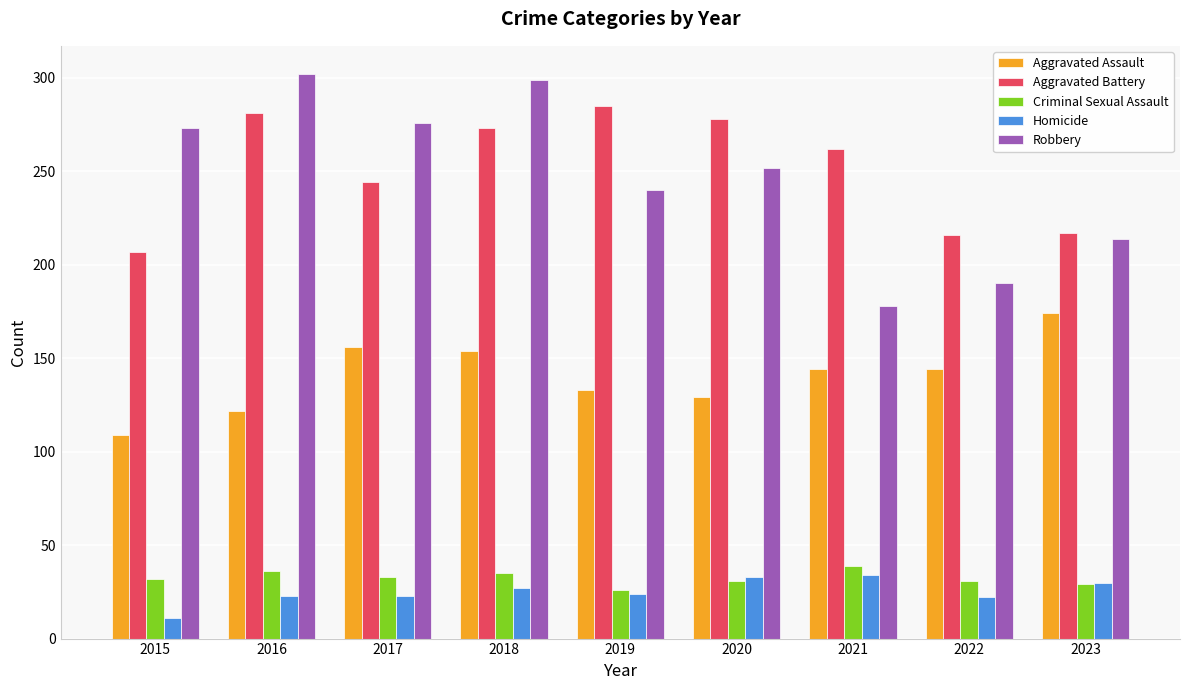

What is the sum of the Aggravated Battery values at 2017 and 2020?

522